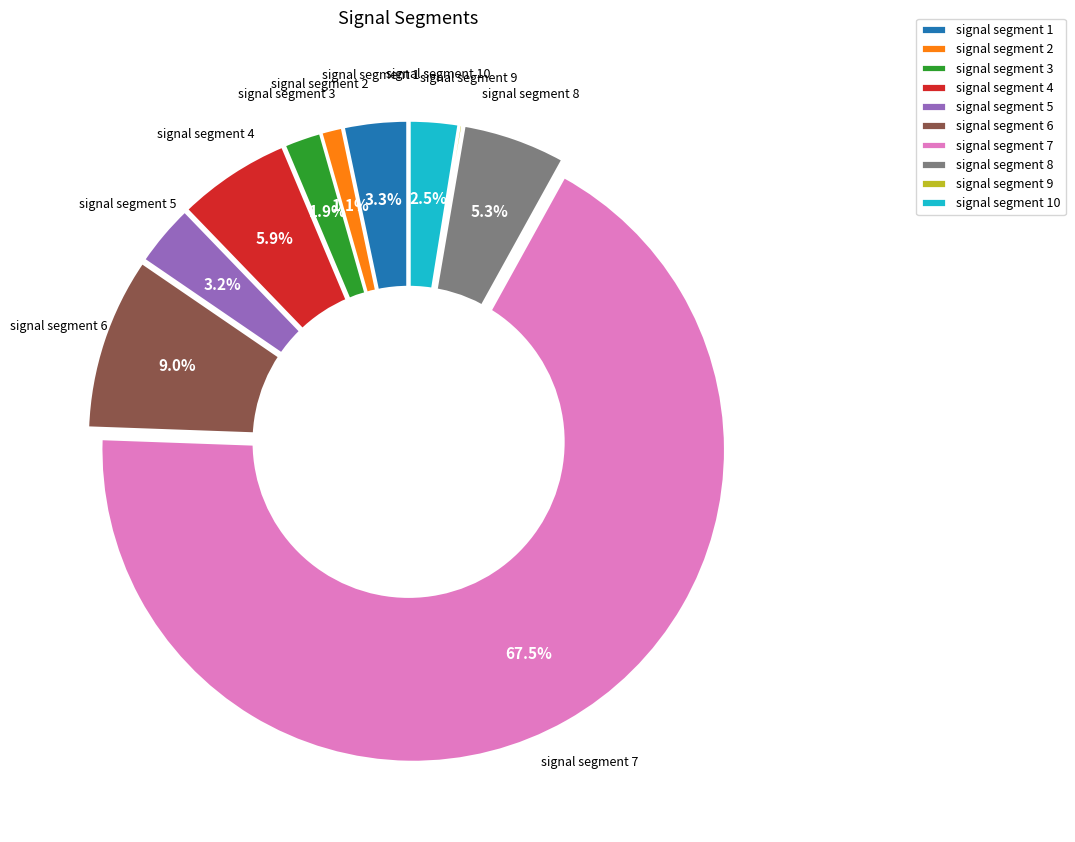

To the nearest percent, what is the average slice percentage?

10%